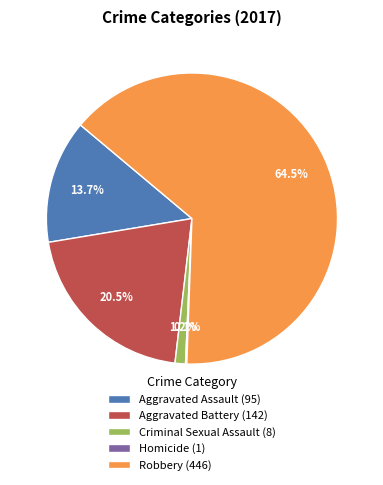

Is Robbery (446) the majority of the pie?

Yes